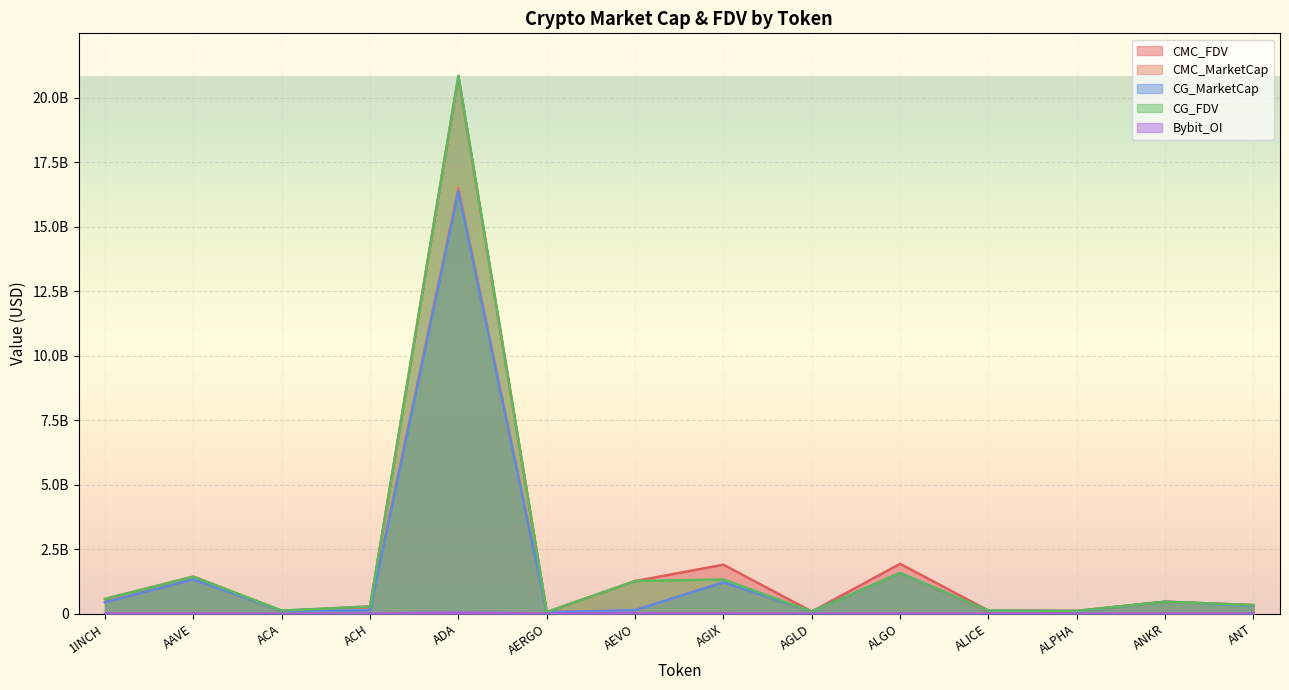

Which series has the largest total across all categories?

CMC_FDV